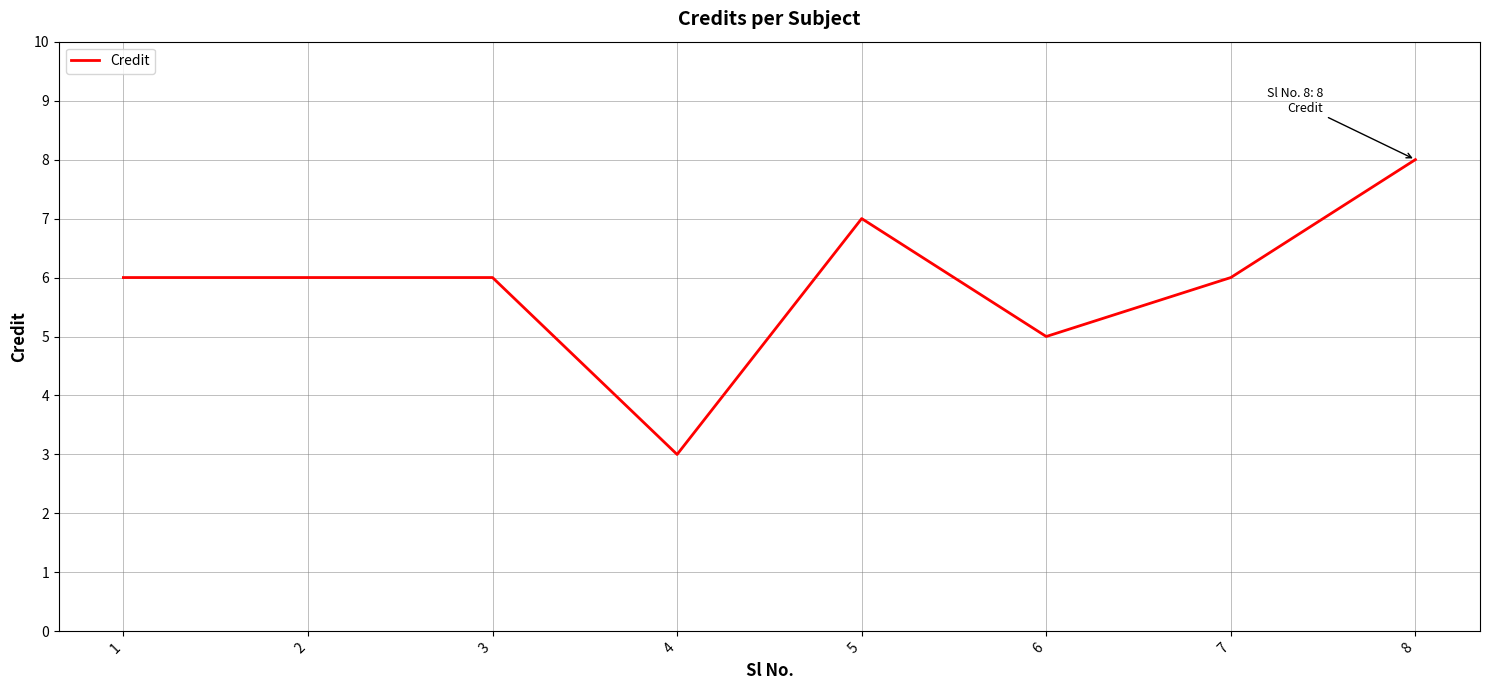

Approximately how many times larger is the value at 8 compared to 2?

1.3